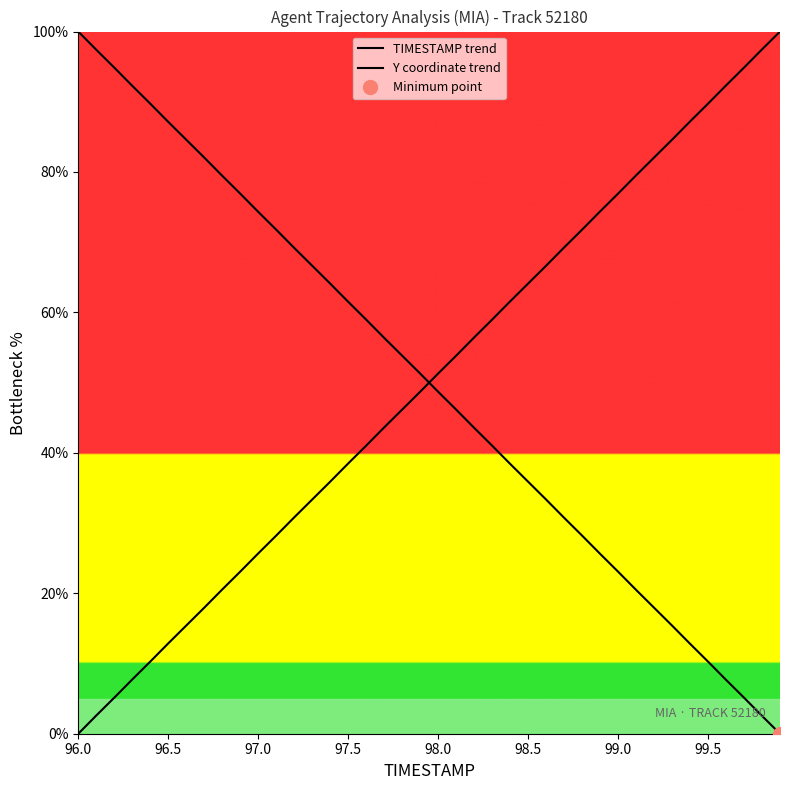

How many categories are shown in the chart?

40